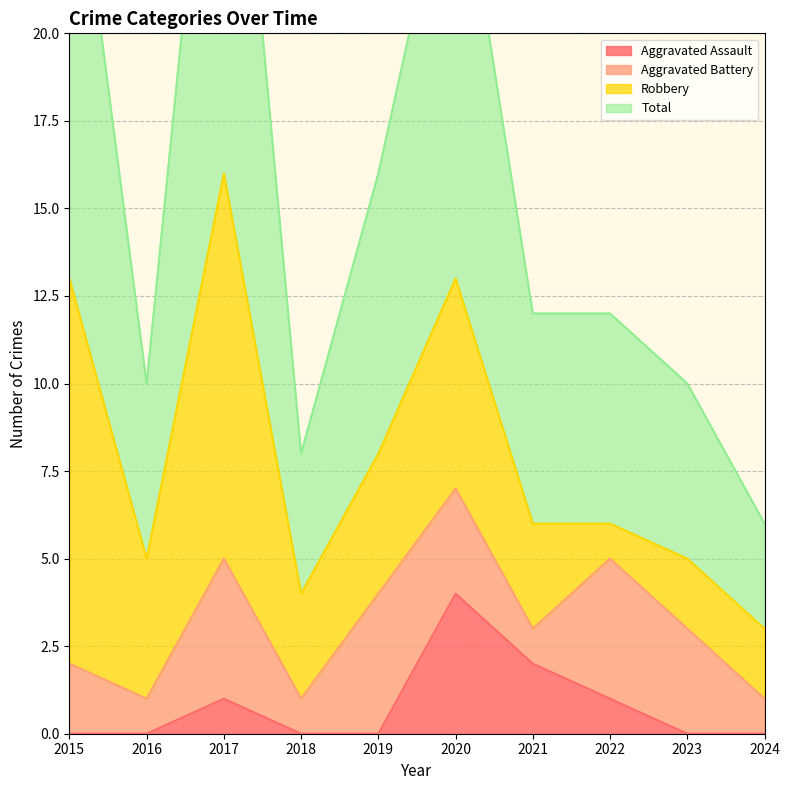

What is the spread (max minus min) of values at 2023?

10